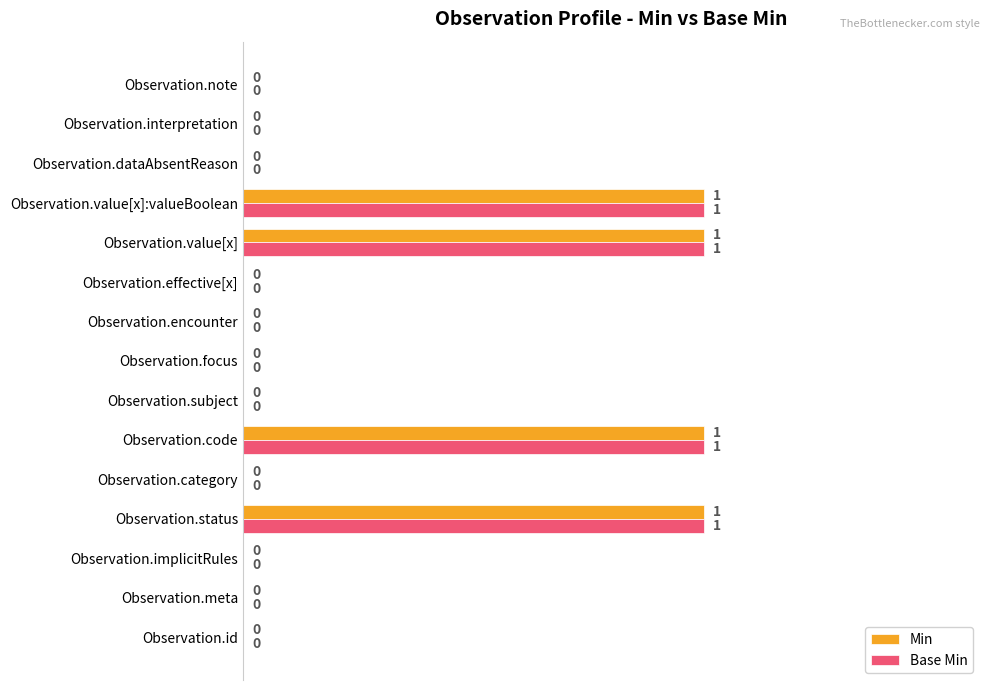

Is it true that Min equals 1 at Observation.value[x]?

True